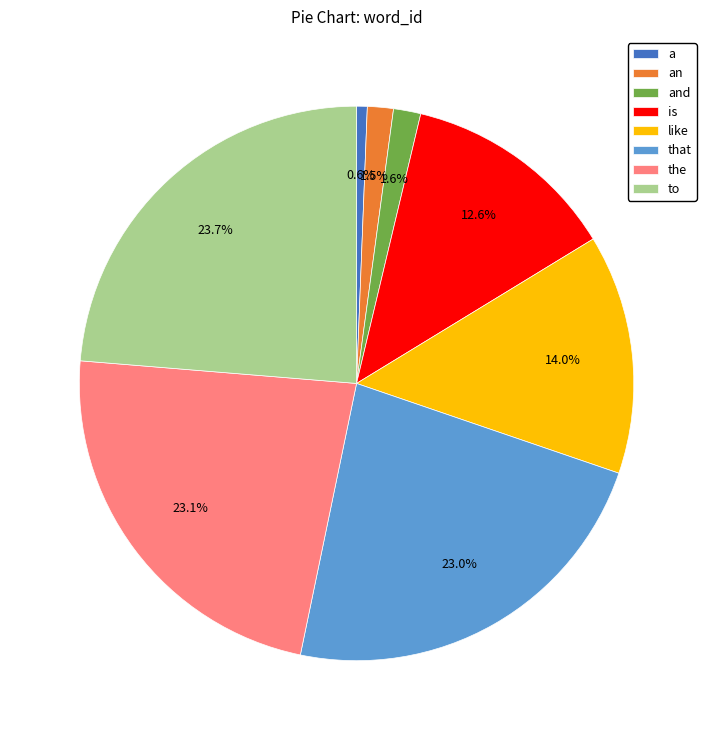

Combined, what portion of the pie is an and a?

2.1%